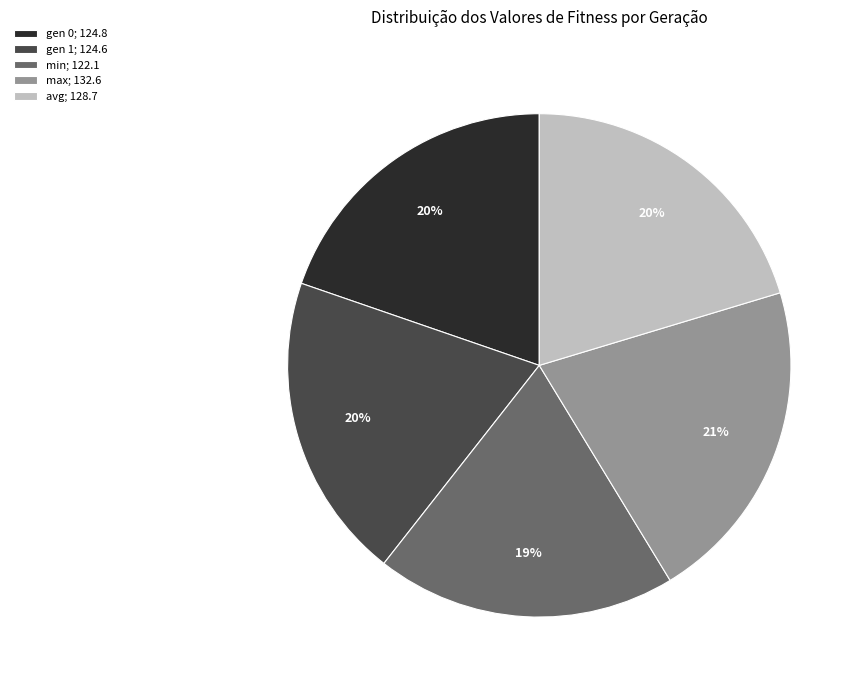

How many segments does this pie chart have?

5